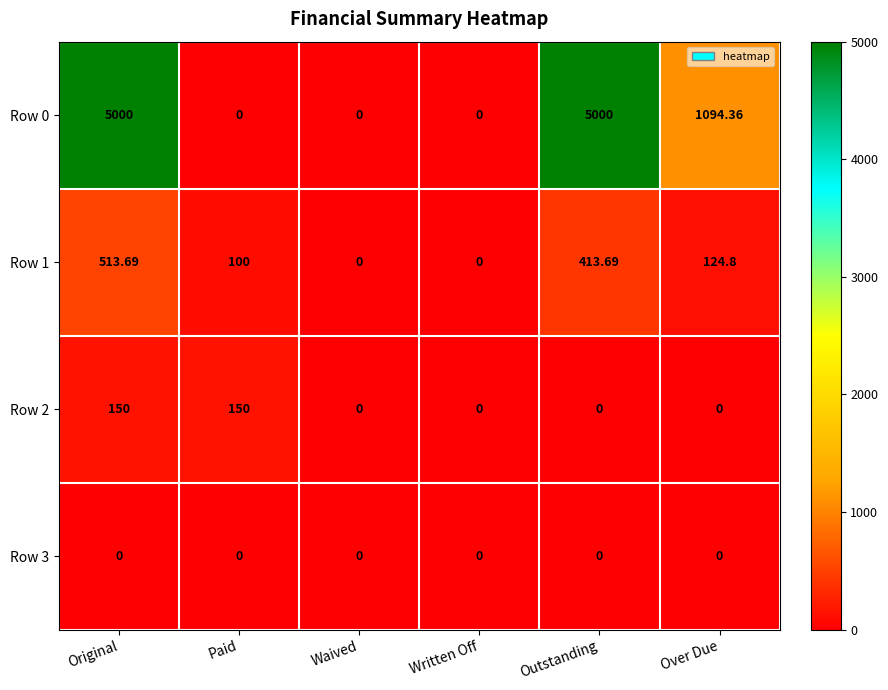

Which category has the highest value in the Row 1 series?

Original